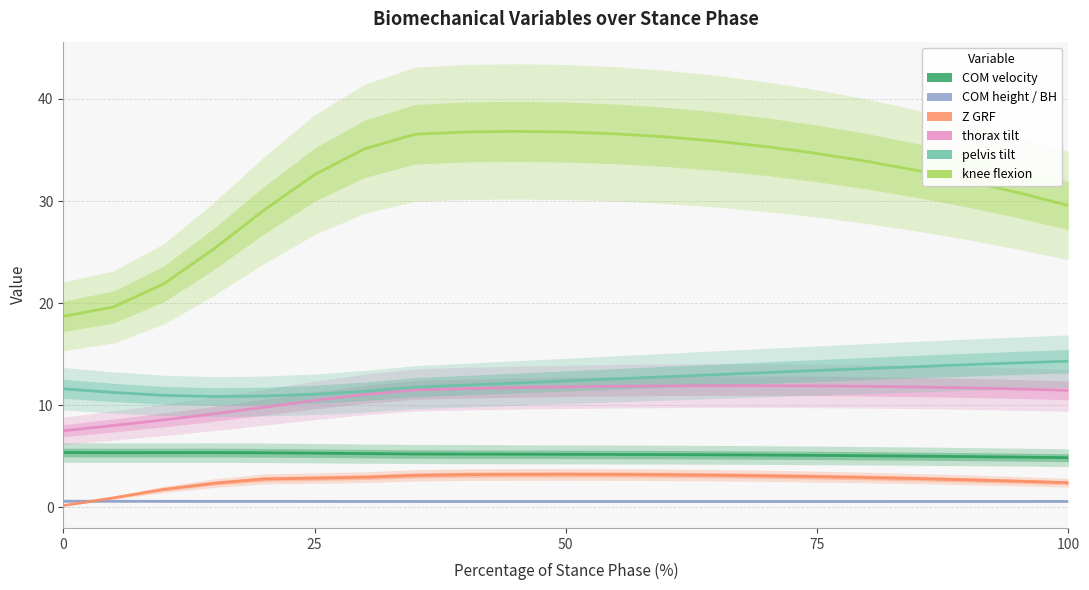

True or false: thorax tilt and pelvis tilt intersect in this chart.

False